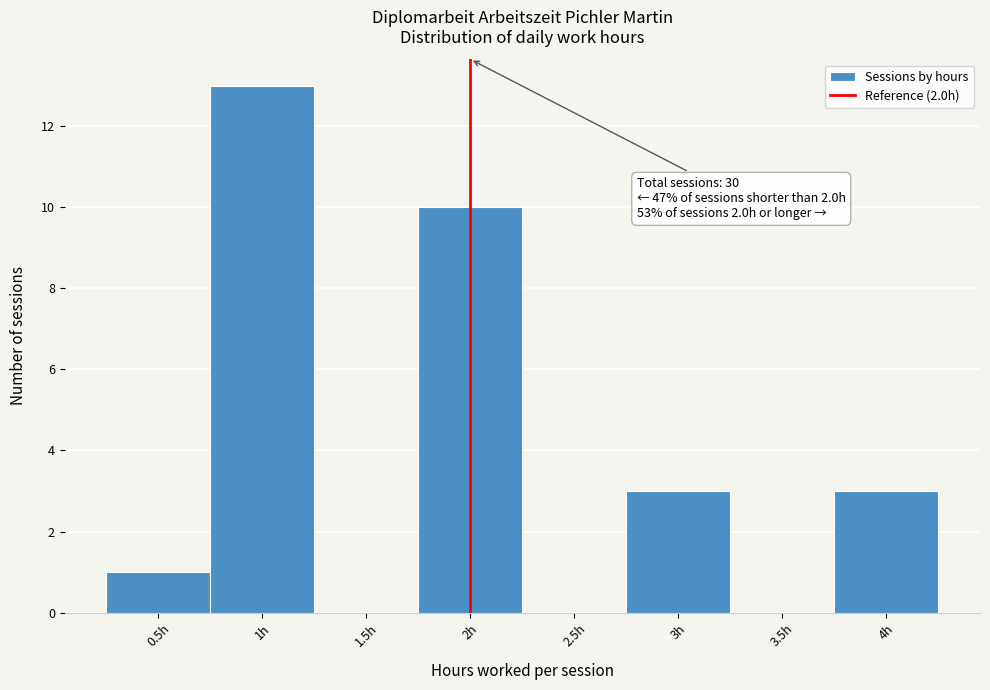

Over which range of the x-axis is the bar tallest?

0.75 to 1.25